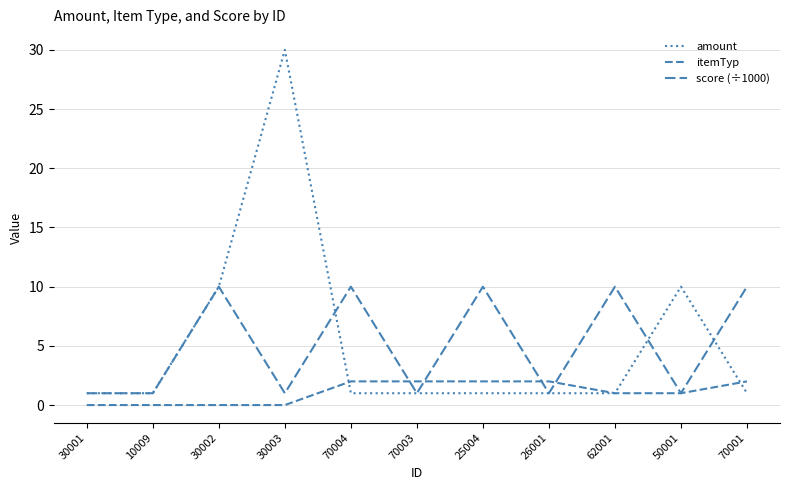

Which label corresponds to the smallest value in the chart?

30001